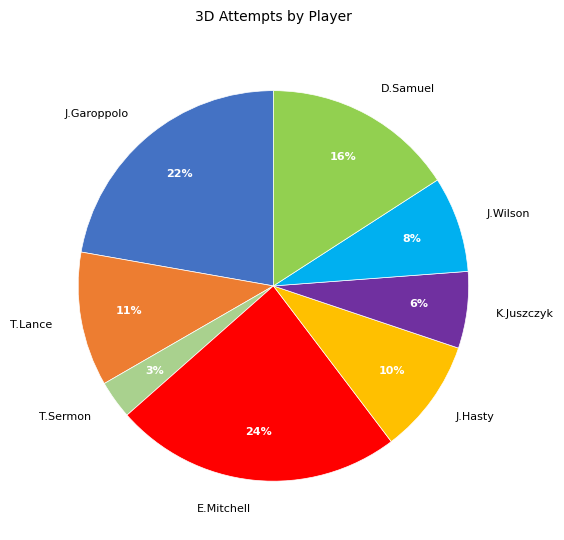

Count the number of slices in the pie.

8